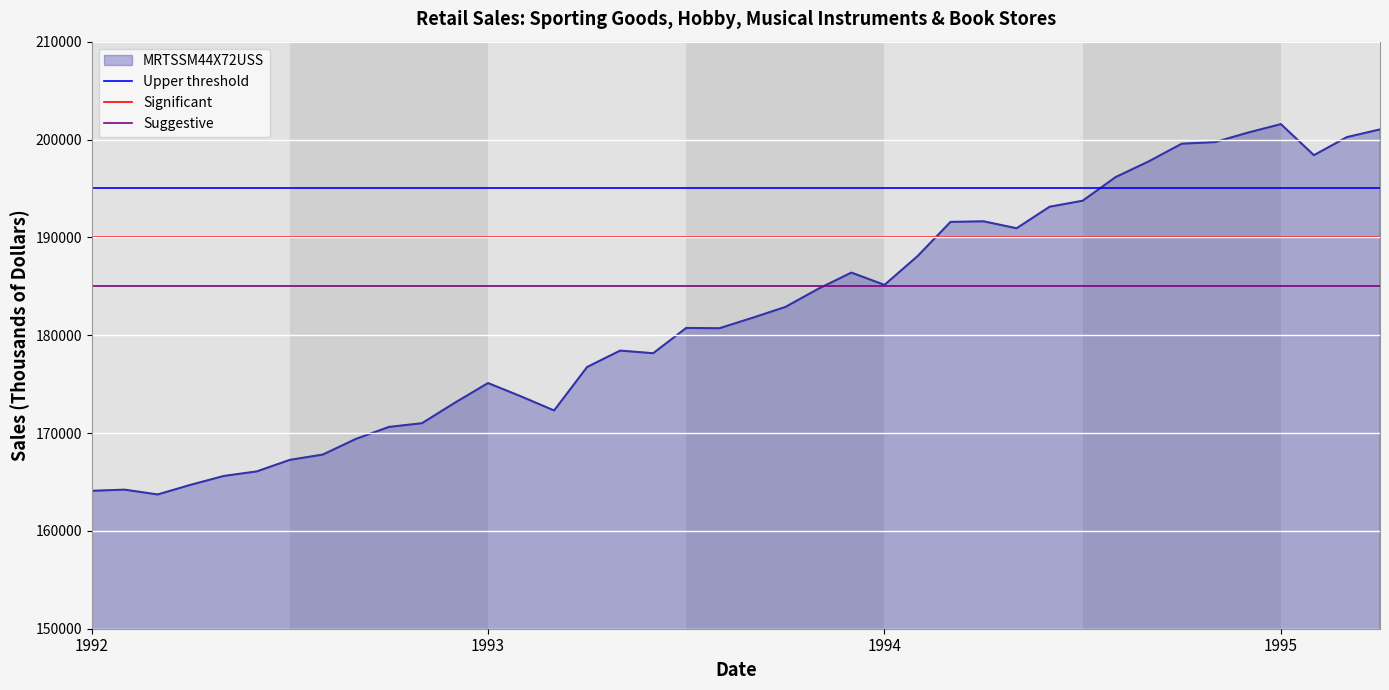

What is the sum of all Upper threshold values?

390000